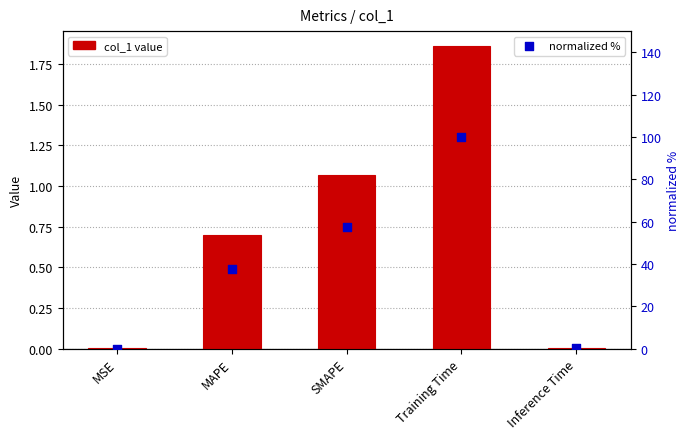

What are all the series names shown in the legend?

col_1, normalized %